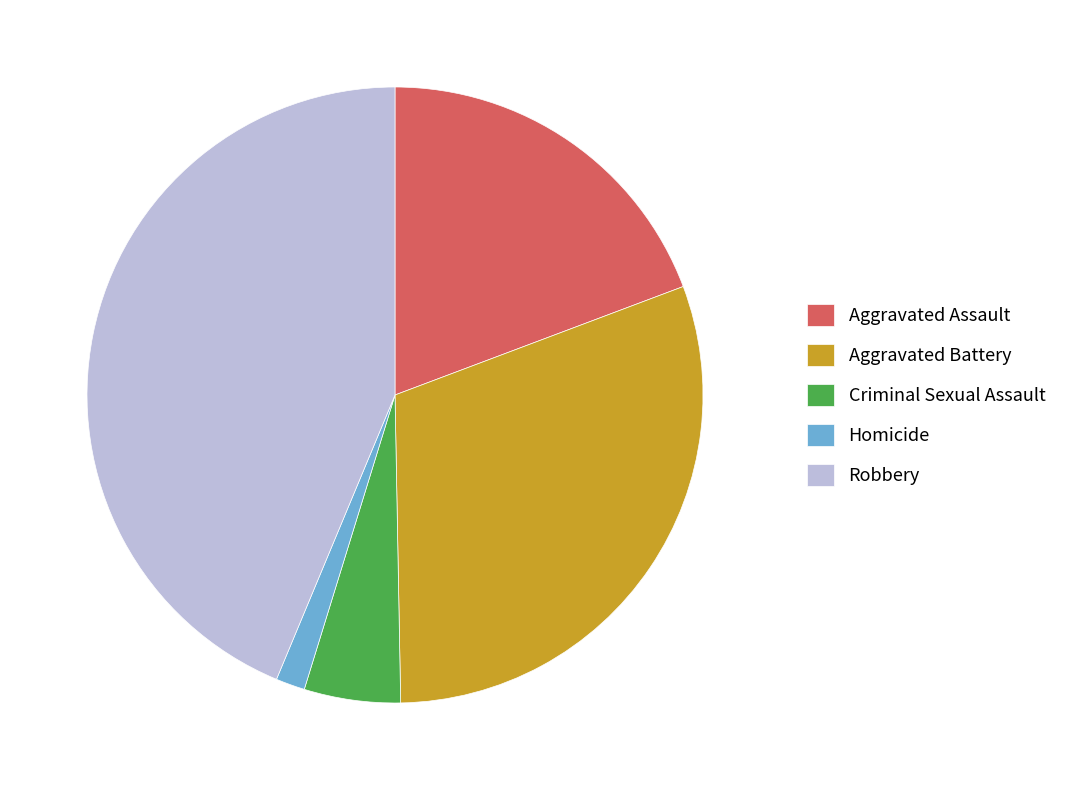

Combined, do Robbery and Criminal Sexual Assault account for over 50%?

No